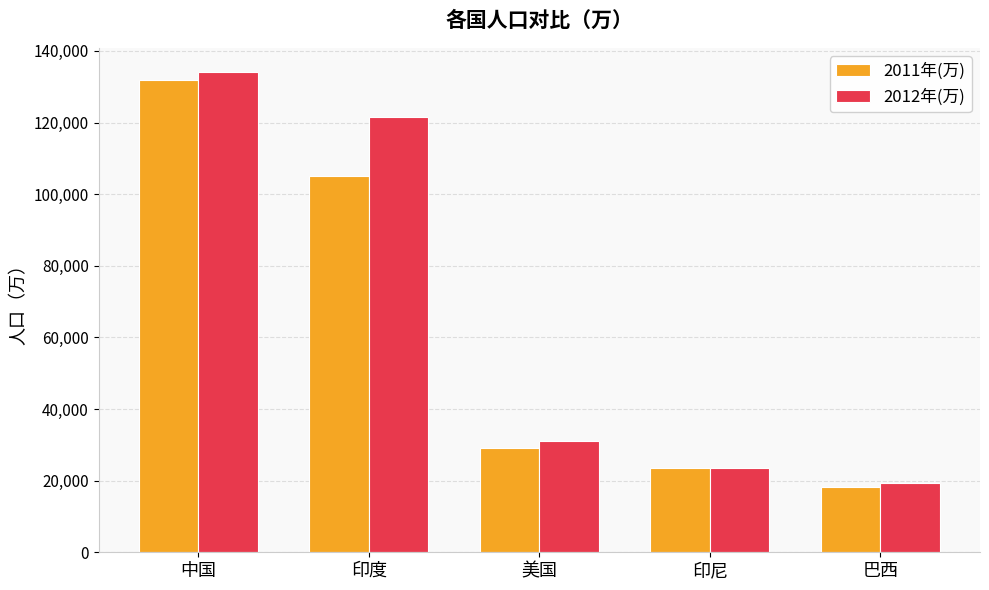

Are the bars horizontal?

No